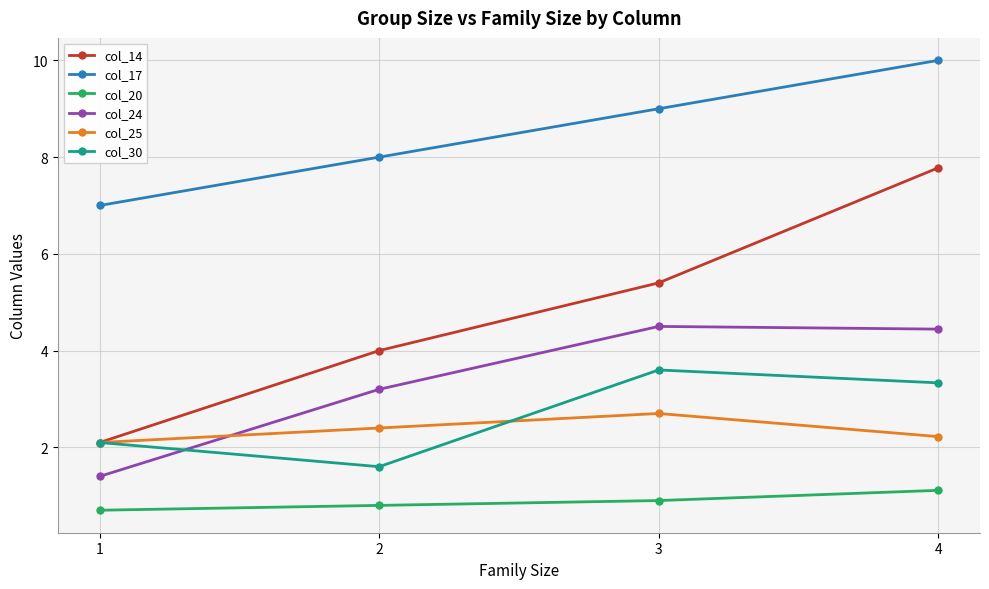

Which series has the widest spread of values?

col_14